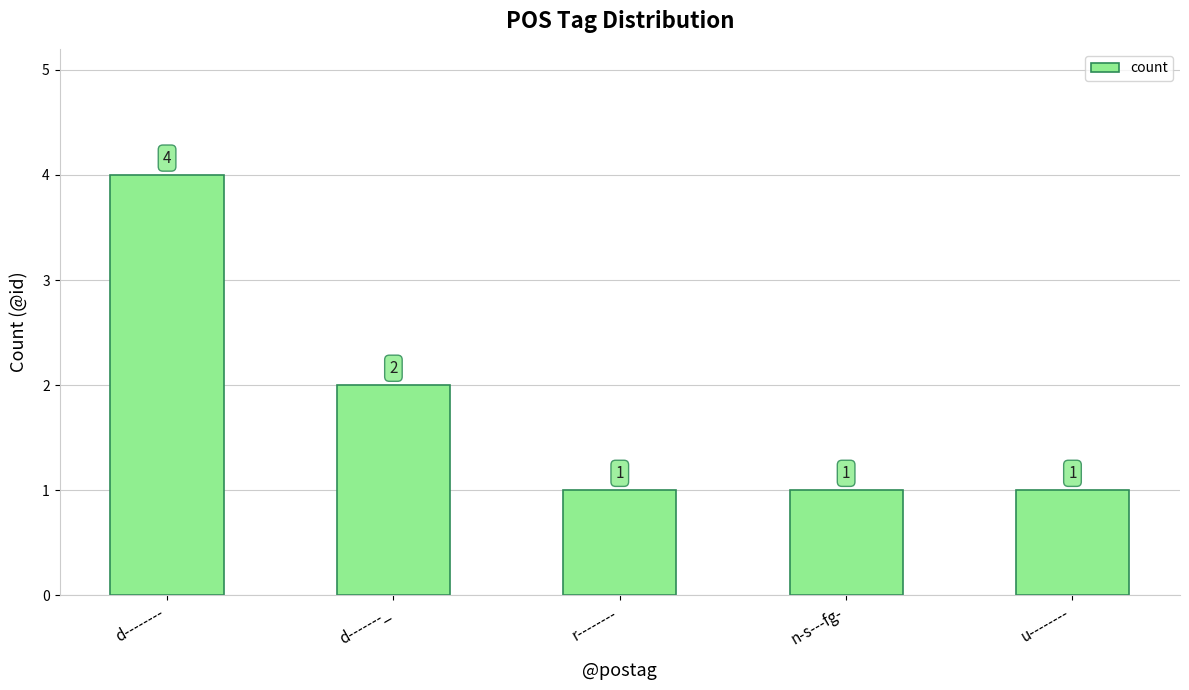

What is the sum of the values at r-------- and n-s---fg-?

2